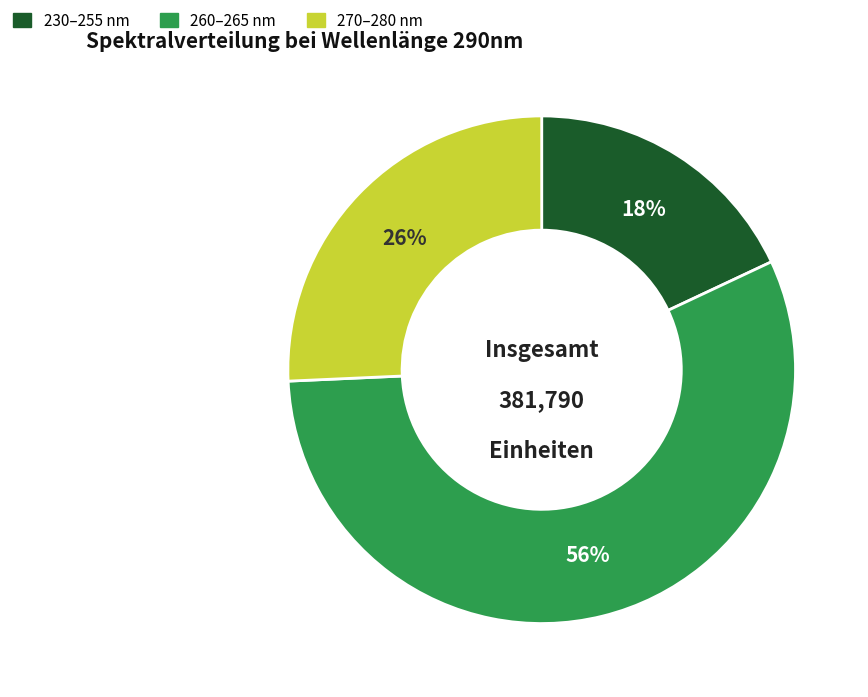

To the nearest percent, what is the difference between the largest and smallest slice percentages?

38%